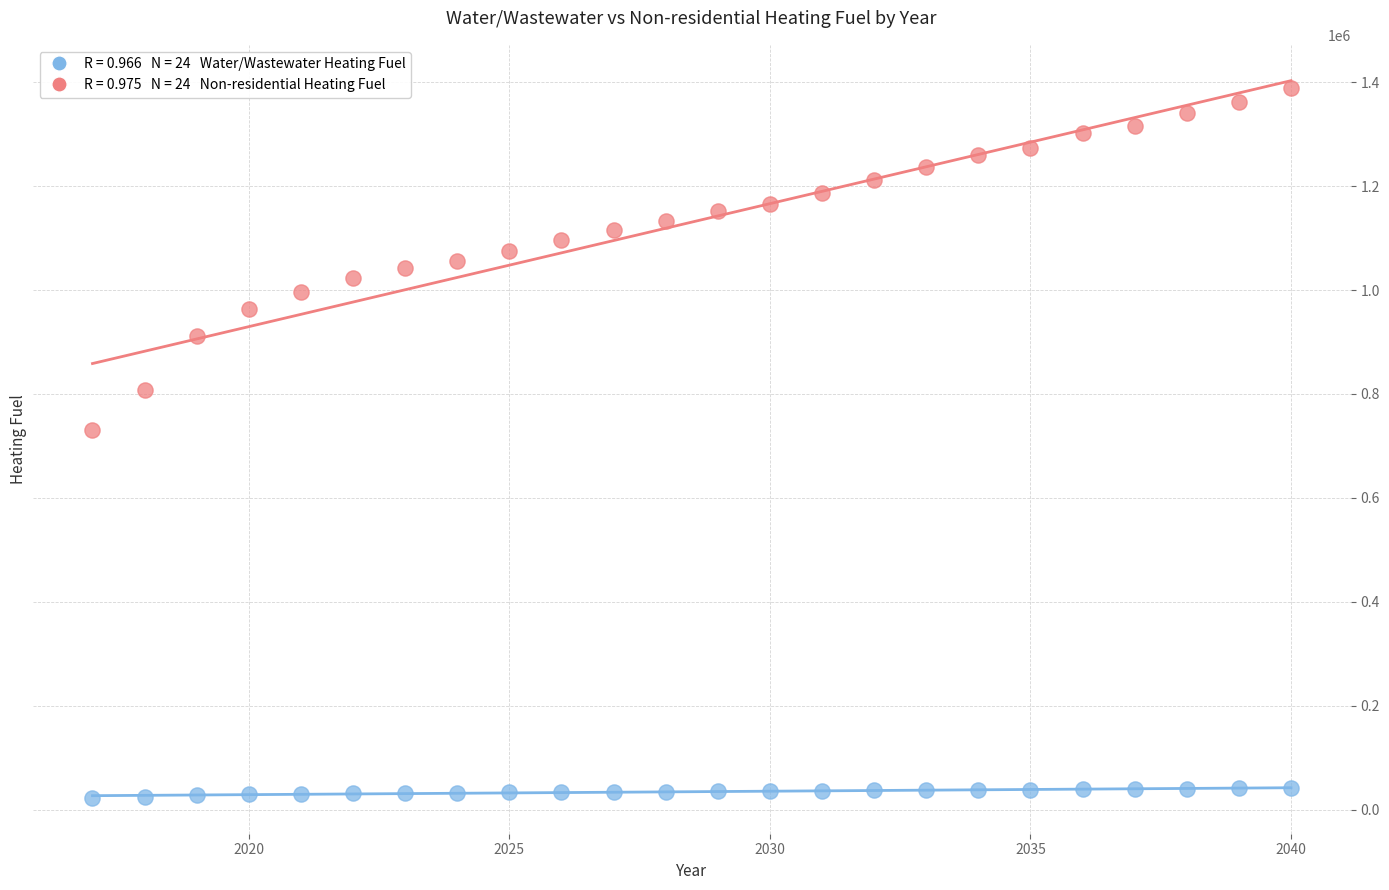

Across all data points, what is the range of X values (max minus min)?

23.0